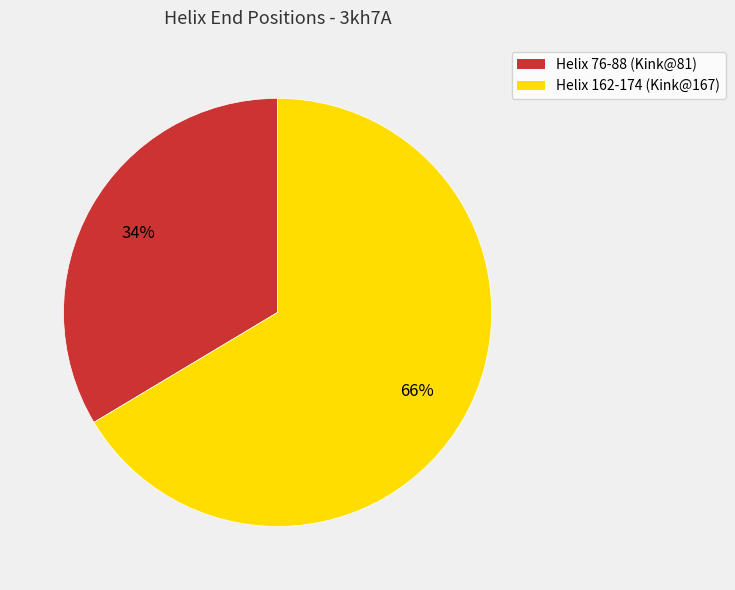

To the nearest percent, what percentage of the pie is Helix 76-88 (Kink@81)?

34%